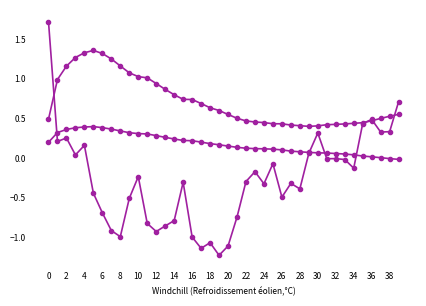

How many lines are shown in the chart?

3